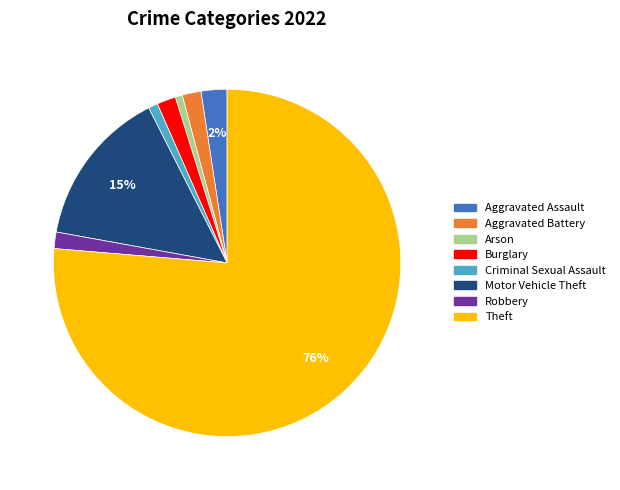

How many slices are in this pie chart?

8